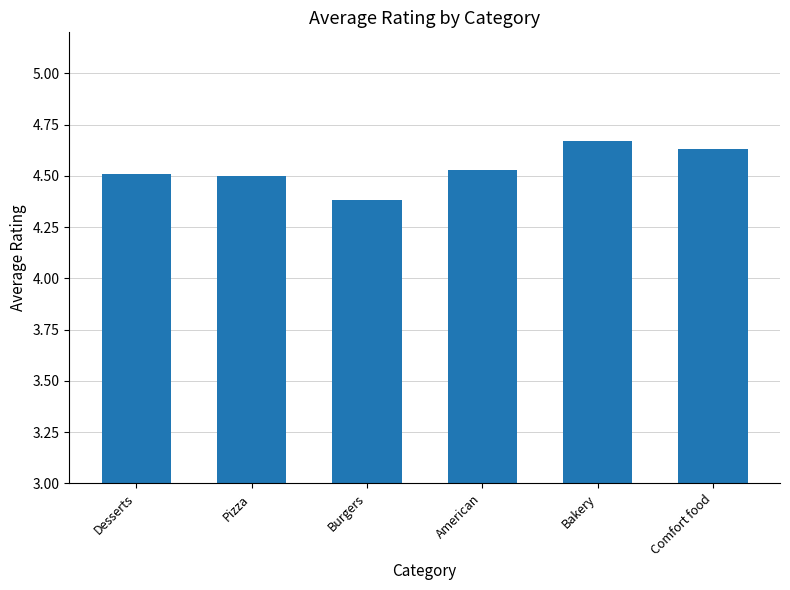

What is the sum of the values at Bakery and American?

9.2